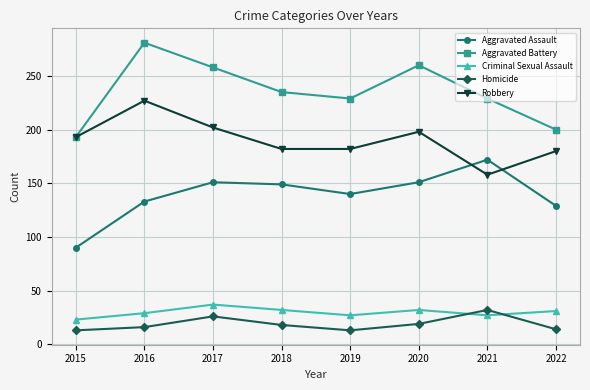

At how many categories does at least one series exceed 178?

8